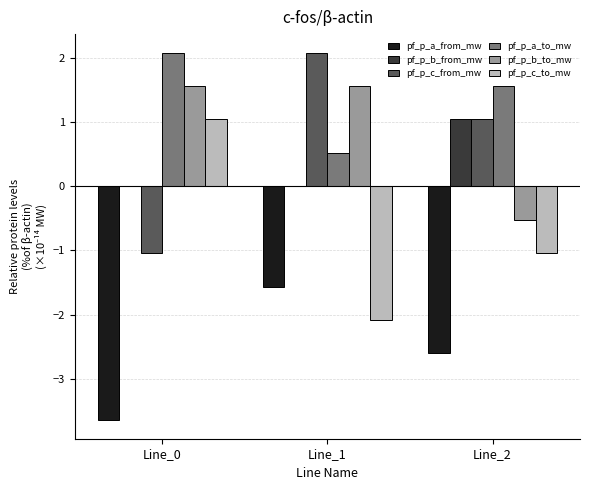

At which label does pf_p_c_from_mw first exceed 1?

Line_1